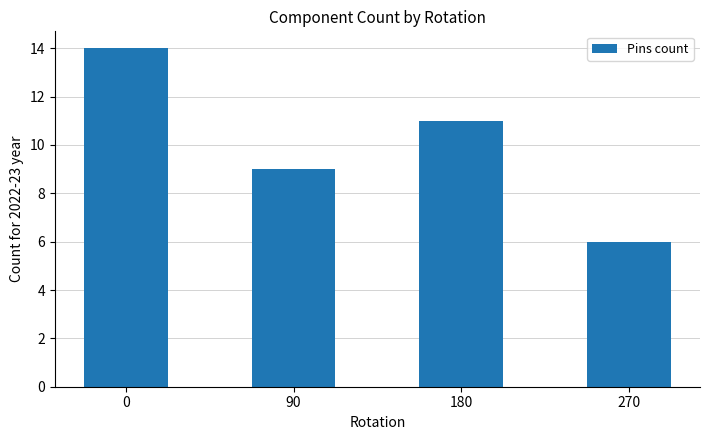

What is the value of the 1st bar from the left?

14